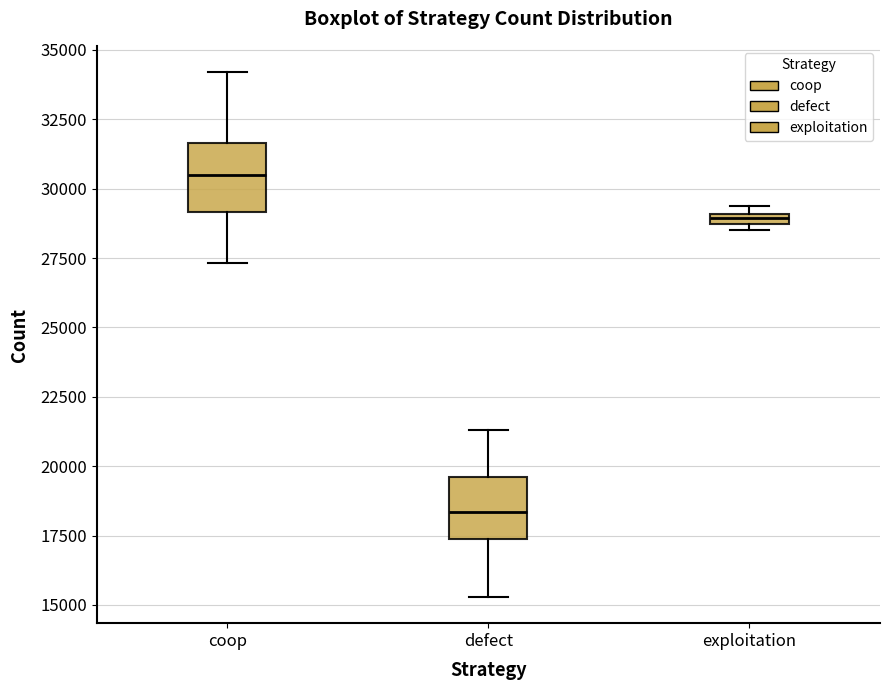

Which box has the lowest median line?

defect